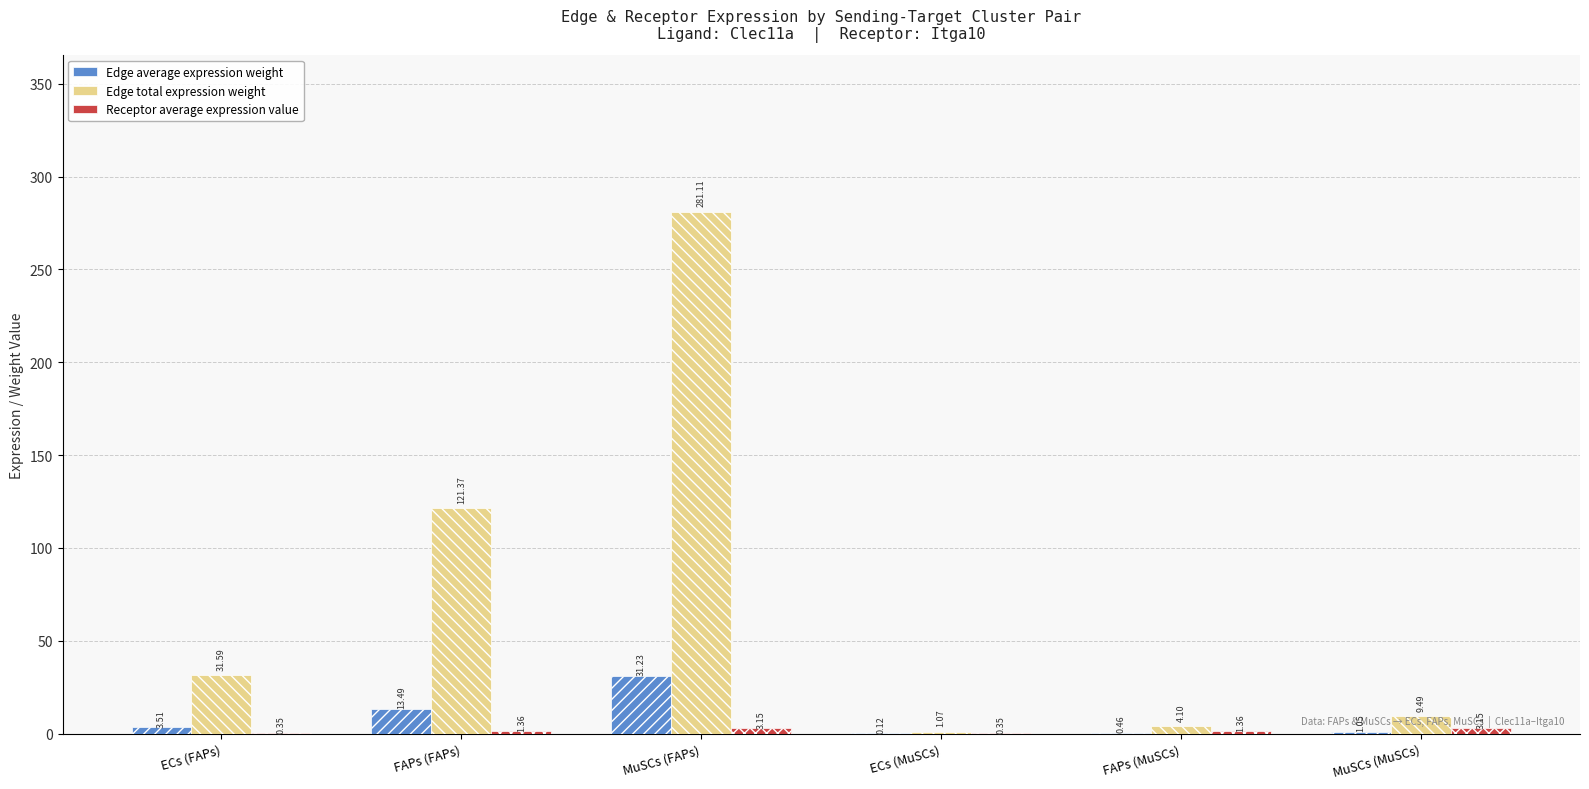

Which series changed the most between FAPs (FAPs) and ECs (MuSCs)?

Edge total expression weight